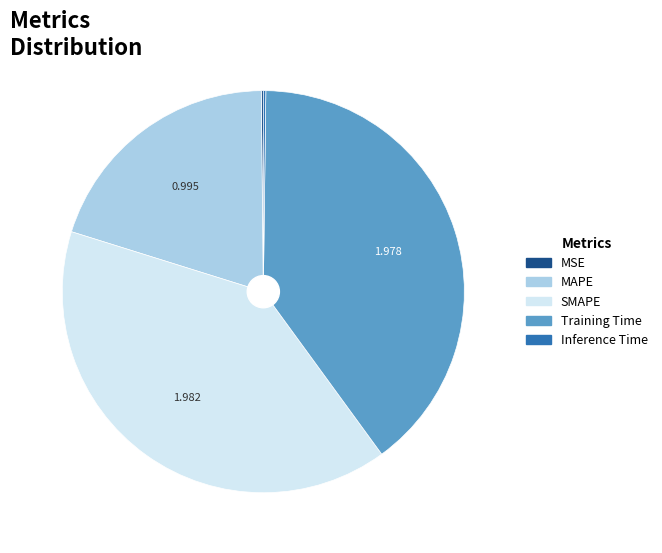

Does any single category account for the majority?

No